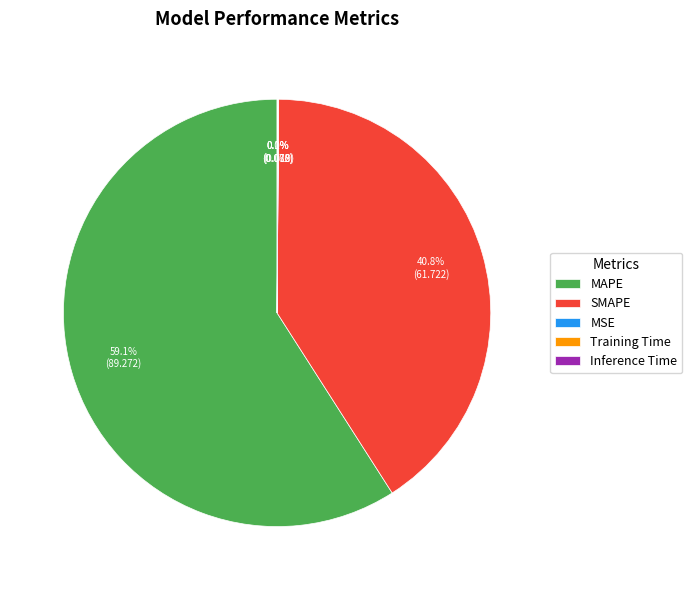

Which slice is the largest?

MAPE